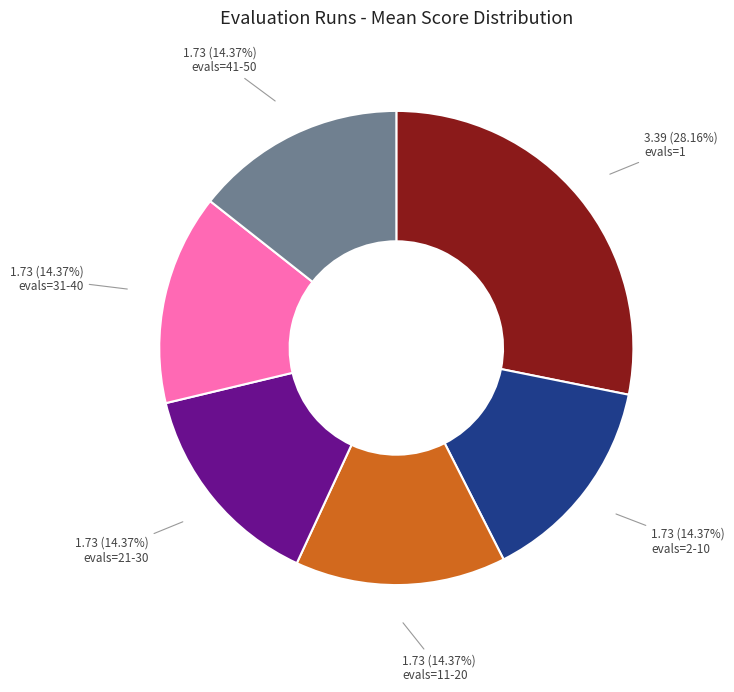

What is the ratio of the value at evals=1 to the value at evals=41-50?

2.0